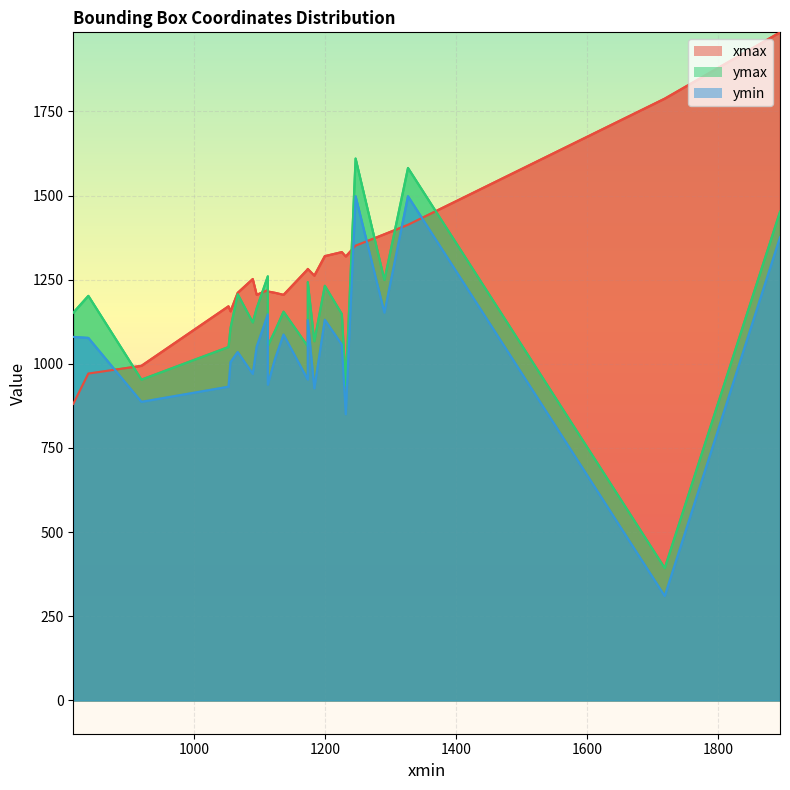

Rank the series at 1290 from highest to lowest value.

xmax, ymax, ymin